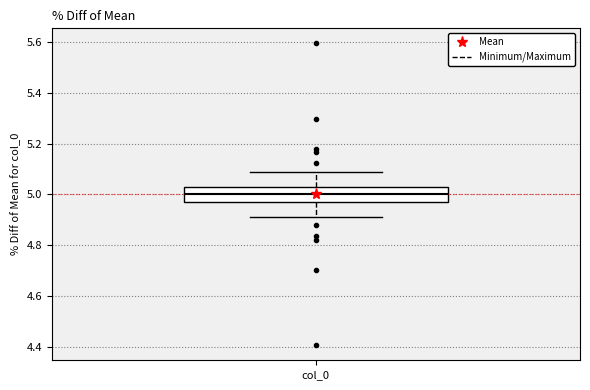

Read this box plot against the y-axis: the position of the median line, the range covered by the box, and the ends of both whiskers. The values are not printed on the chart, so give them approximately, as read against the axis.

median 5.00, box 4.98 to 5.02, whiskers 4.92 to 5.08